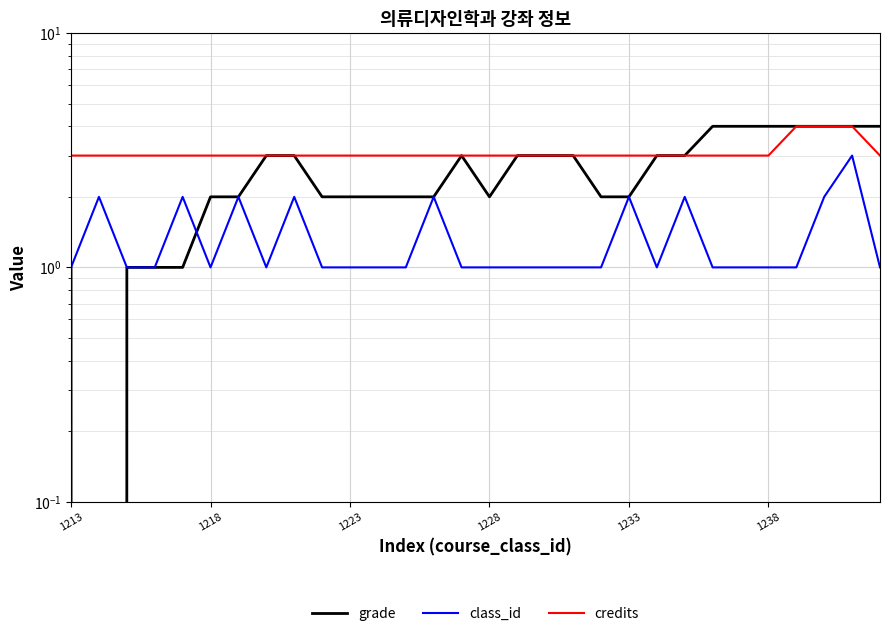

At how many categories does at least one series exceed 2?

30